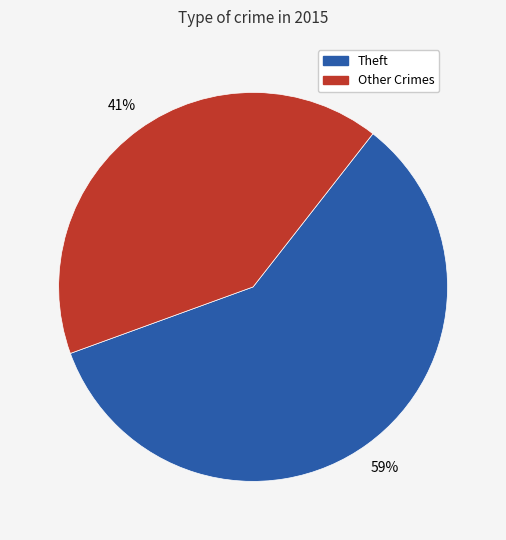

Count the number of slices in the pie.

2